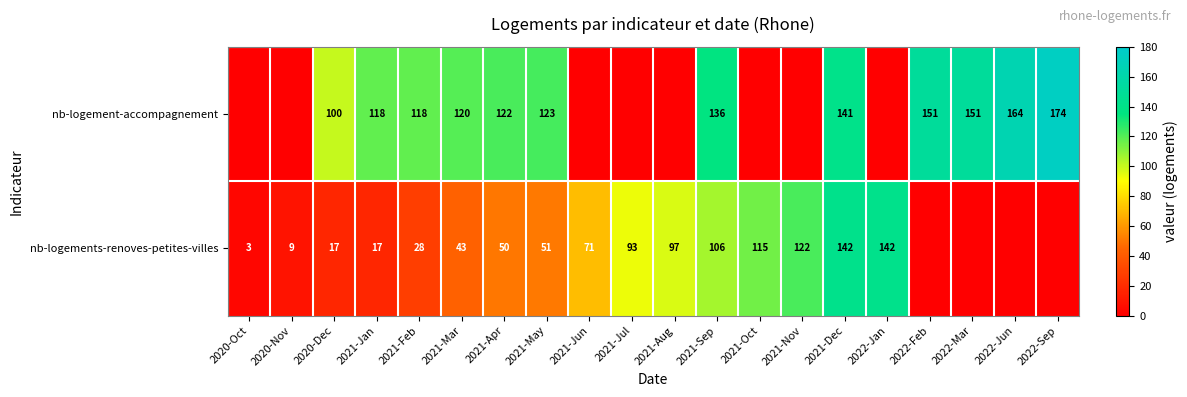

What is the spread (max minus min) of values at 2020-Dec?

83